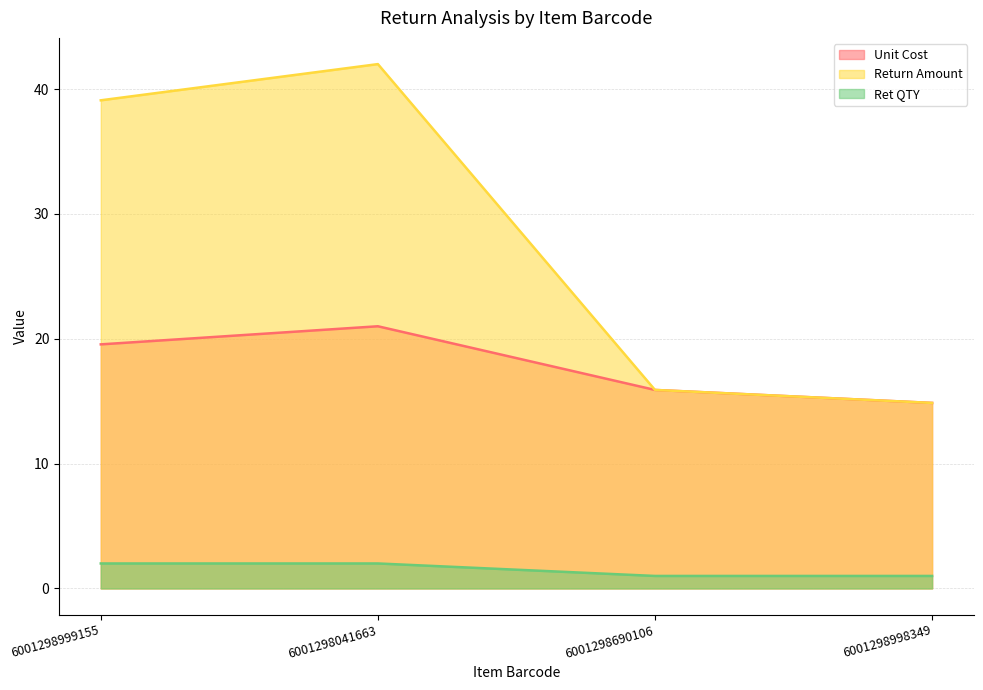

Between 6001298998349 and 6001298690106, which is larger?

6001298690106